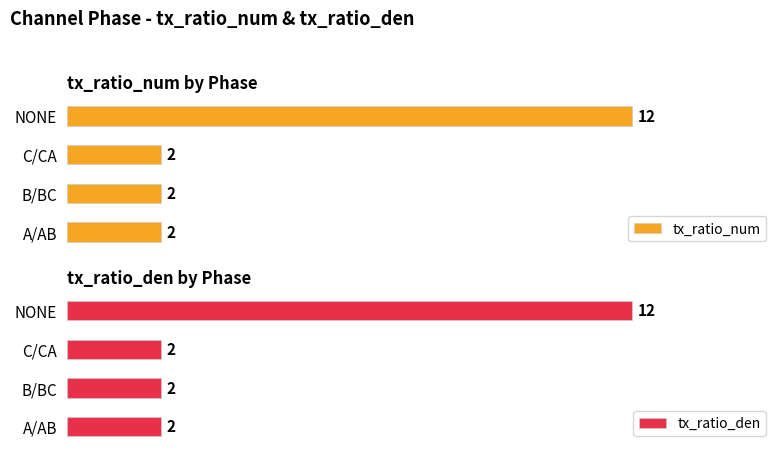

Which category has the highest value in the tx_ratio_den series?

NONE